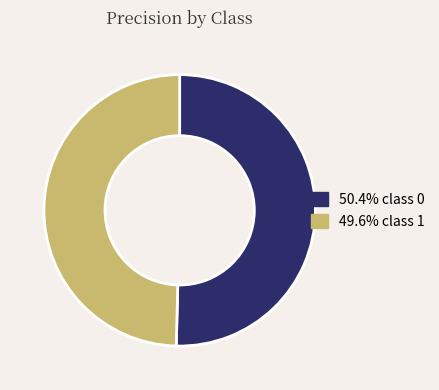

Is there a majority slice in this chart?

Yes